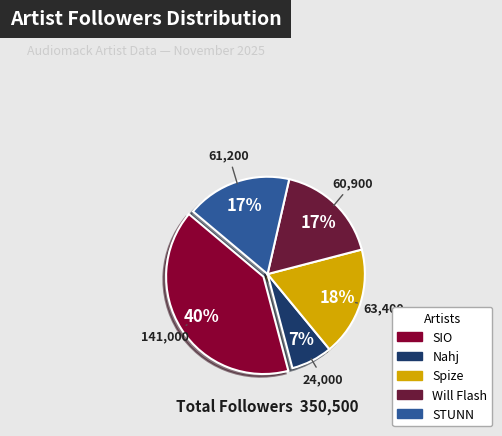

Which category has the biggest portion of the pie?

SIO